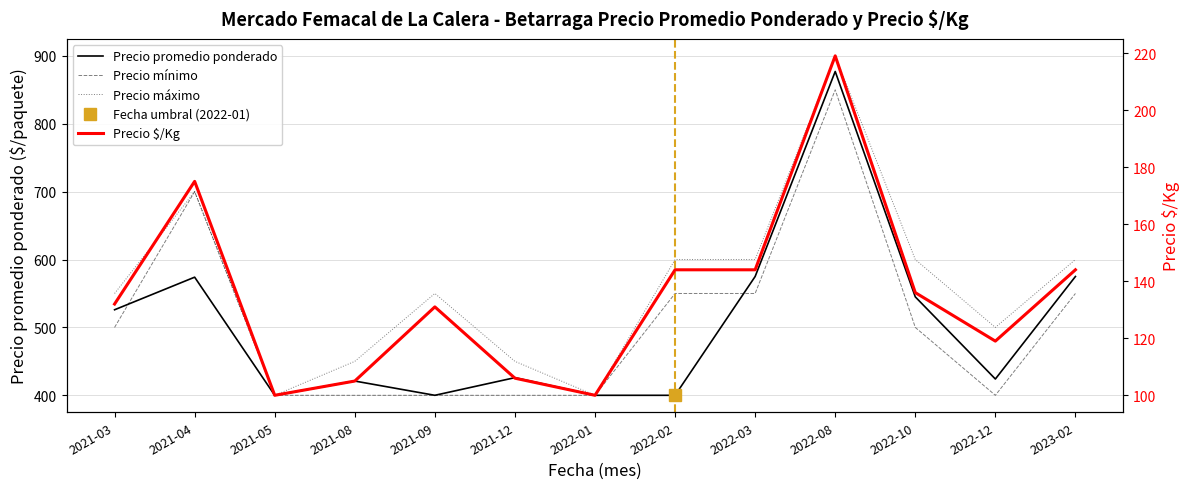

What are all the series names shown in the legend?

Precio promedio ponderado, Precio mínimo, Precio máximo, Precio $/Kg